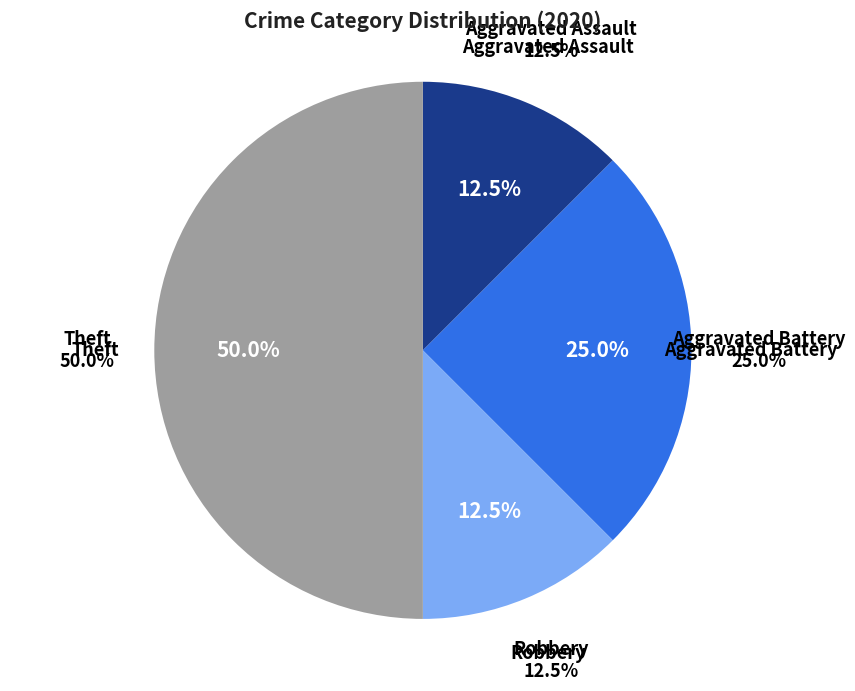

Does any single category account for the majority?

No